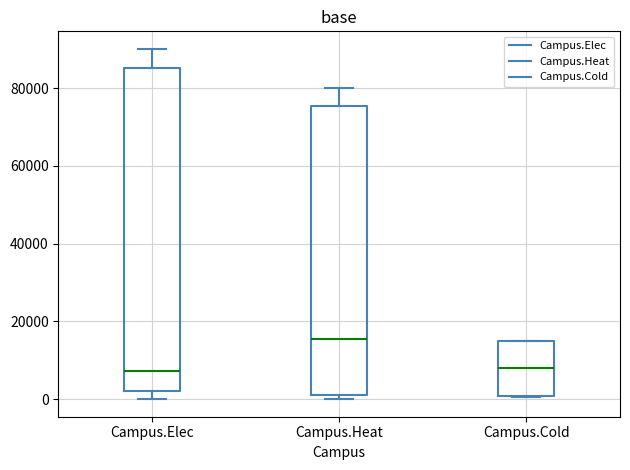

Reading left to right, transcribe this box plot: for each box, give where its median line is, the range the box spans, and where its two whiskers end, as read against the y-axis. The values are not printed on the chart, so give them approximately, as read against the axis.

Campus.Elec: median 8000, box 2000 to 86000, whiskers 0 to 90000
Campus.Heat: median 16000, box 2000 to 76000, whiskers 0 to 80000
Campus.Cold: median 8000, box 0 to 14000, whiskers 0 to 16000